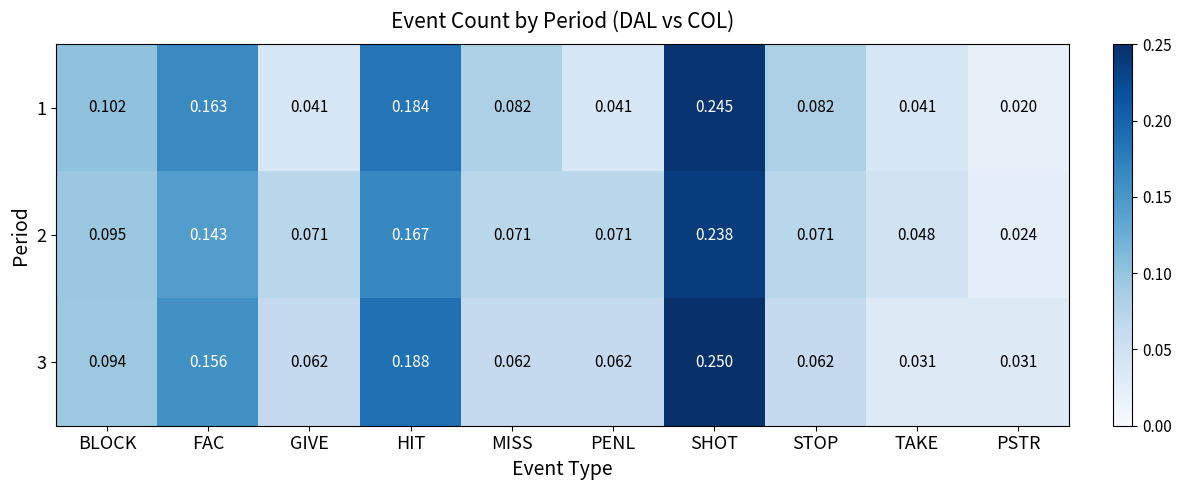

Is the value of 2 at SHOT greater than the value of 1 at PENL?

Yes